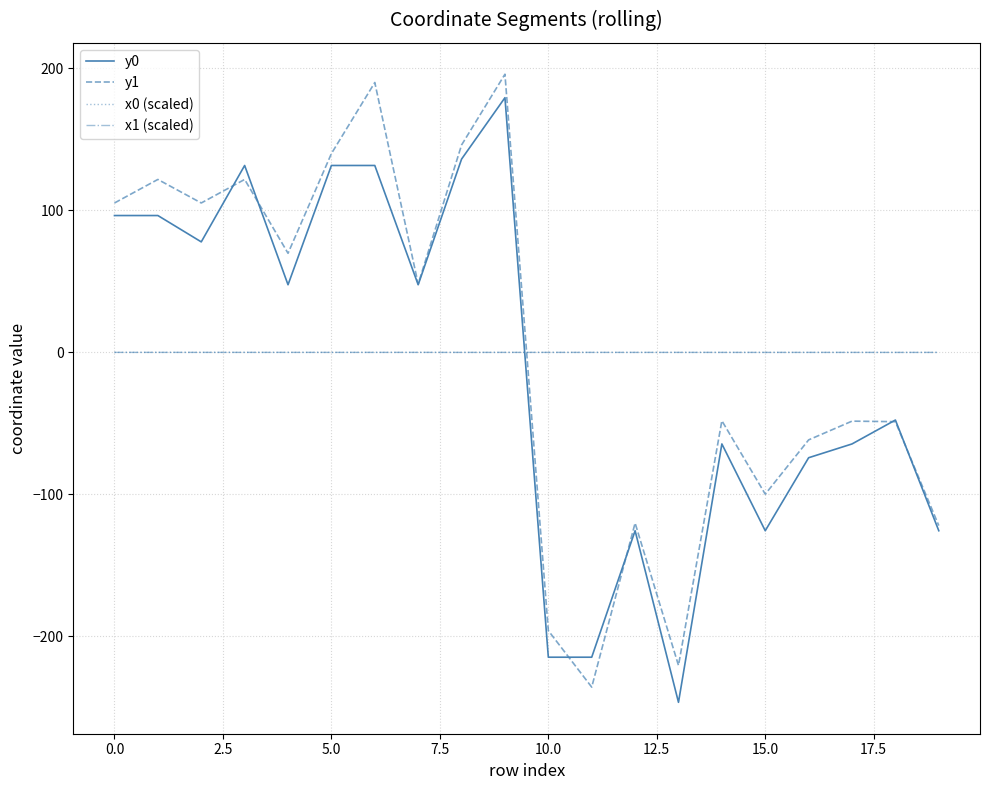

True or false: y1 and x1 (scaled) cross at least once.

True